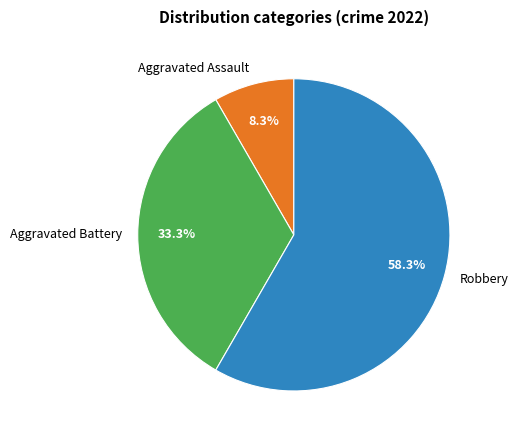

How many slices are in this pie chart?

3